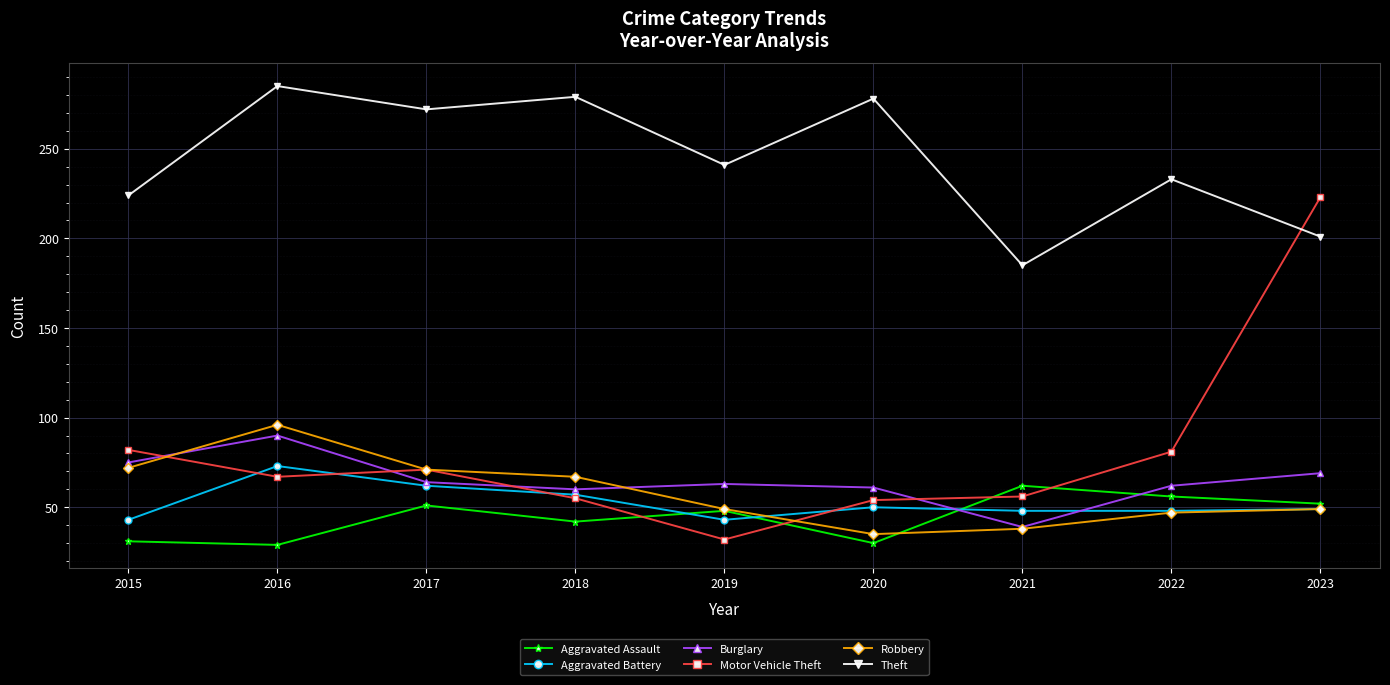

At how many categories does at least one series exceed 187?

8